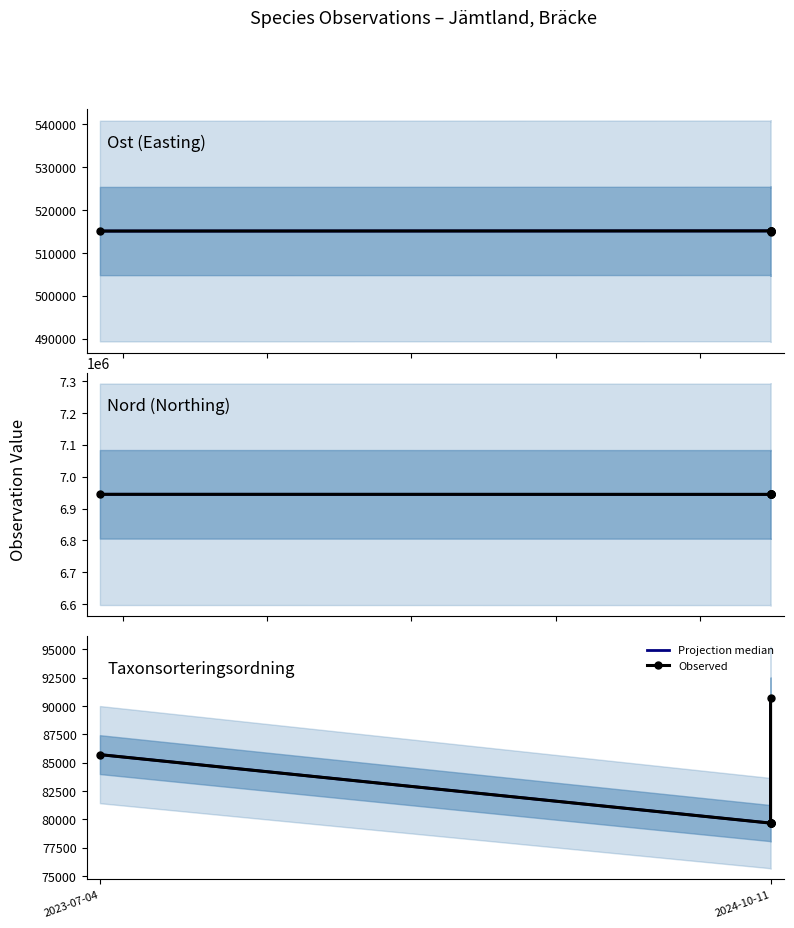

What are all the series names shown in the legend?

Projection median, Observed